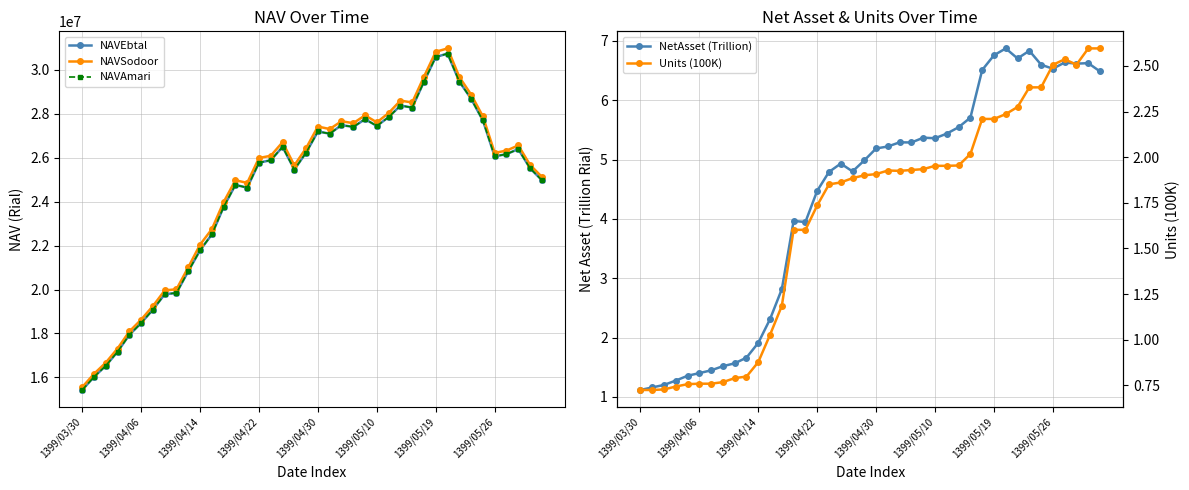

What is the sum of the NAVAmari values at 30 and 12?

54339724.0